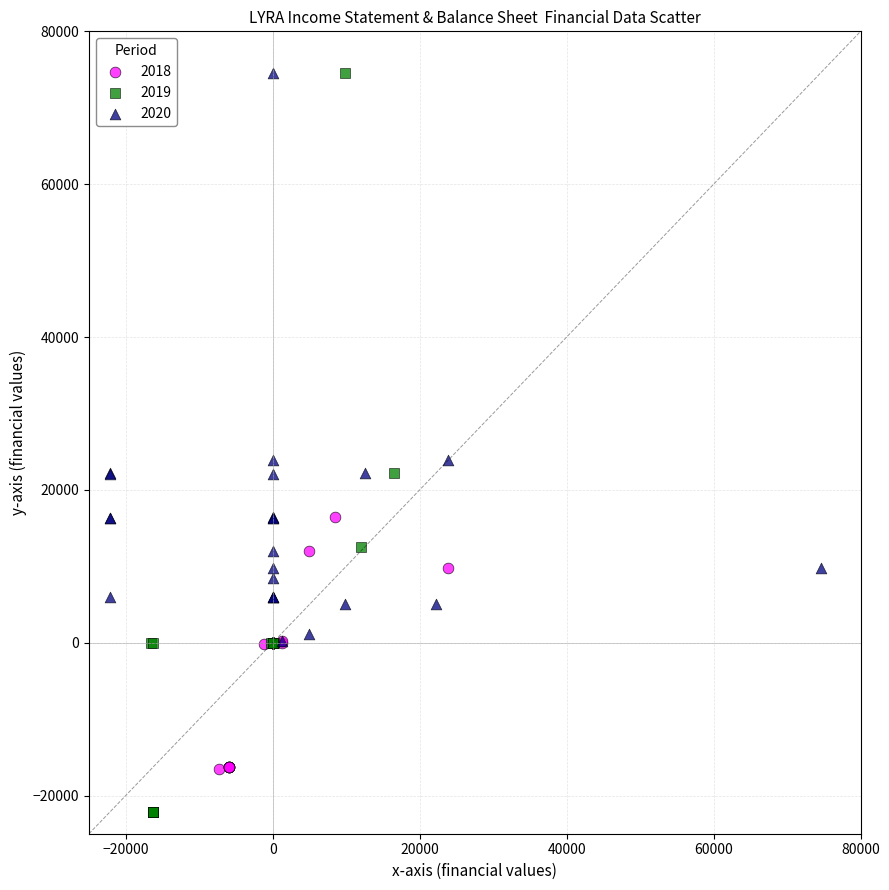

What are all the series names shown in the legend?

2018, 2019, 2020